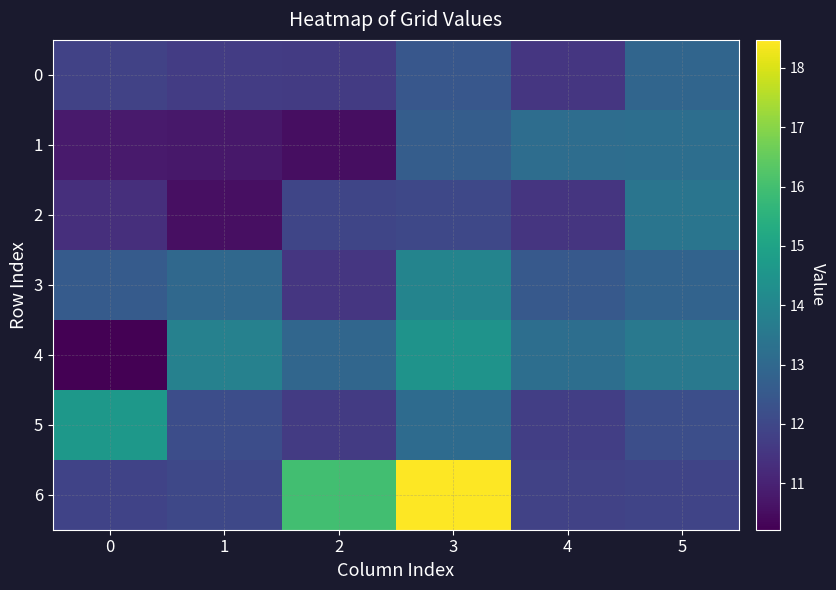

Reading right to left, list all the values displayed in this chart.

0: 5=12.9	4=11.5	3=12.4	2=11.7	1=11.7	0=11.9
1: 5=13.2	4=13.2	3=12.7	2=10.5	1=10.7	0=10.8
2: 5=13.4	4=11.5	3=12.0	2=11.9	1=10.6	0=11.3
3: 5=12.8	4=12.5	3=13.9	2=11.5	1=13.0	0=12.6
4: 5=13.6	4=13.2	3=14.4	2=12.9	1=13.9	0=10.2
5: 5=12.2	4=11.8	3=13.1	2=11.6	1=12.2	0=14.6
6: 5=11.9	4=11.8	3=18.5	2=16.0	1=12.0	0=11.9